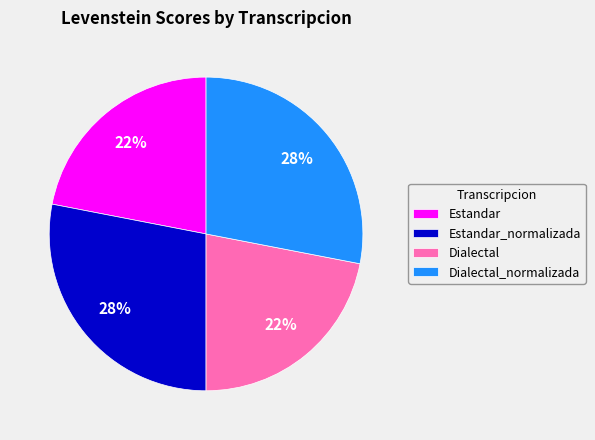

Do Estandar_normalizada and Dialectal_normalizada together represent more than half of the pie?

Yes